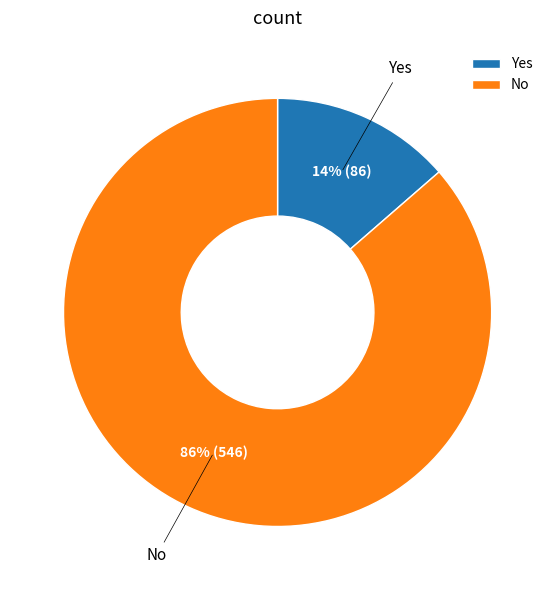

To the nearest percent, what is the average slice percentage?

50%